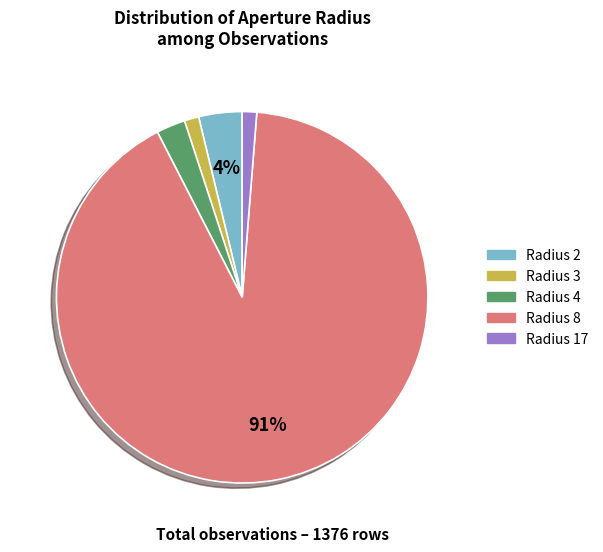

How many segments does this pie chart have?

5